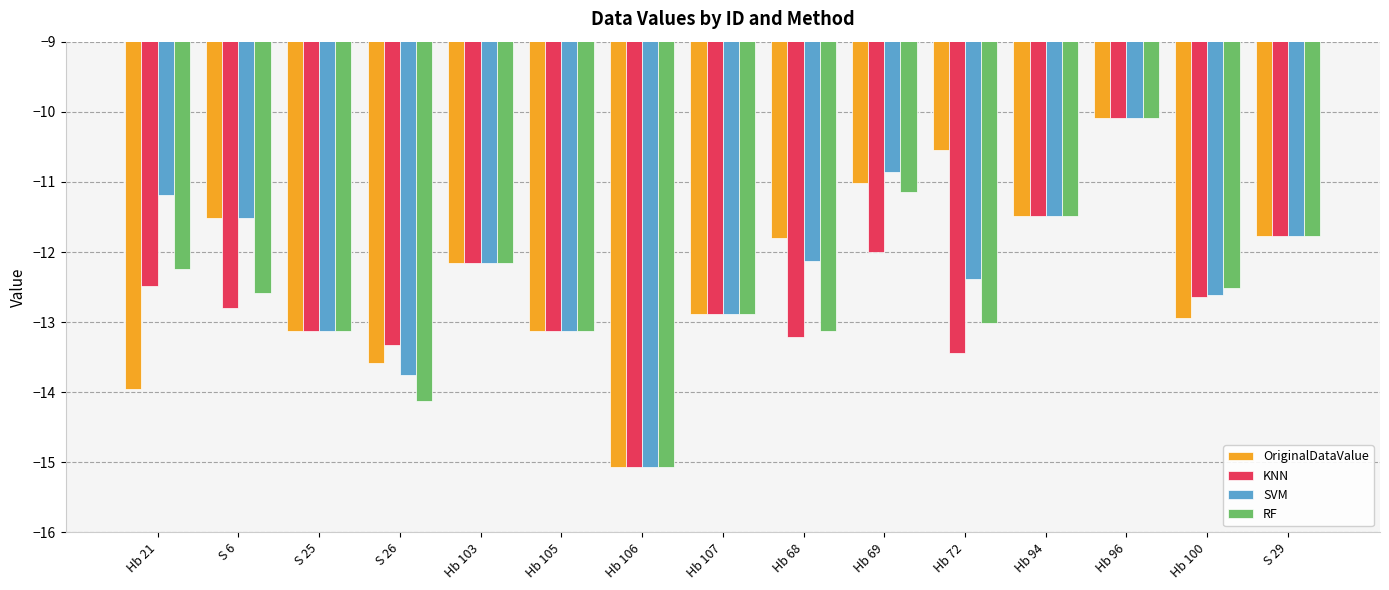

Where is KNN nearest to the value -12?

Hb 69